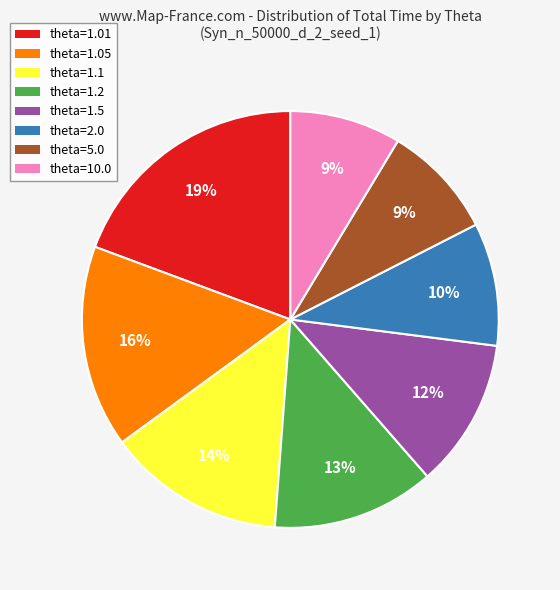

Do theta=1.5 and theta=1.05 together represent more than half of the pie?

No